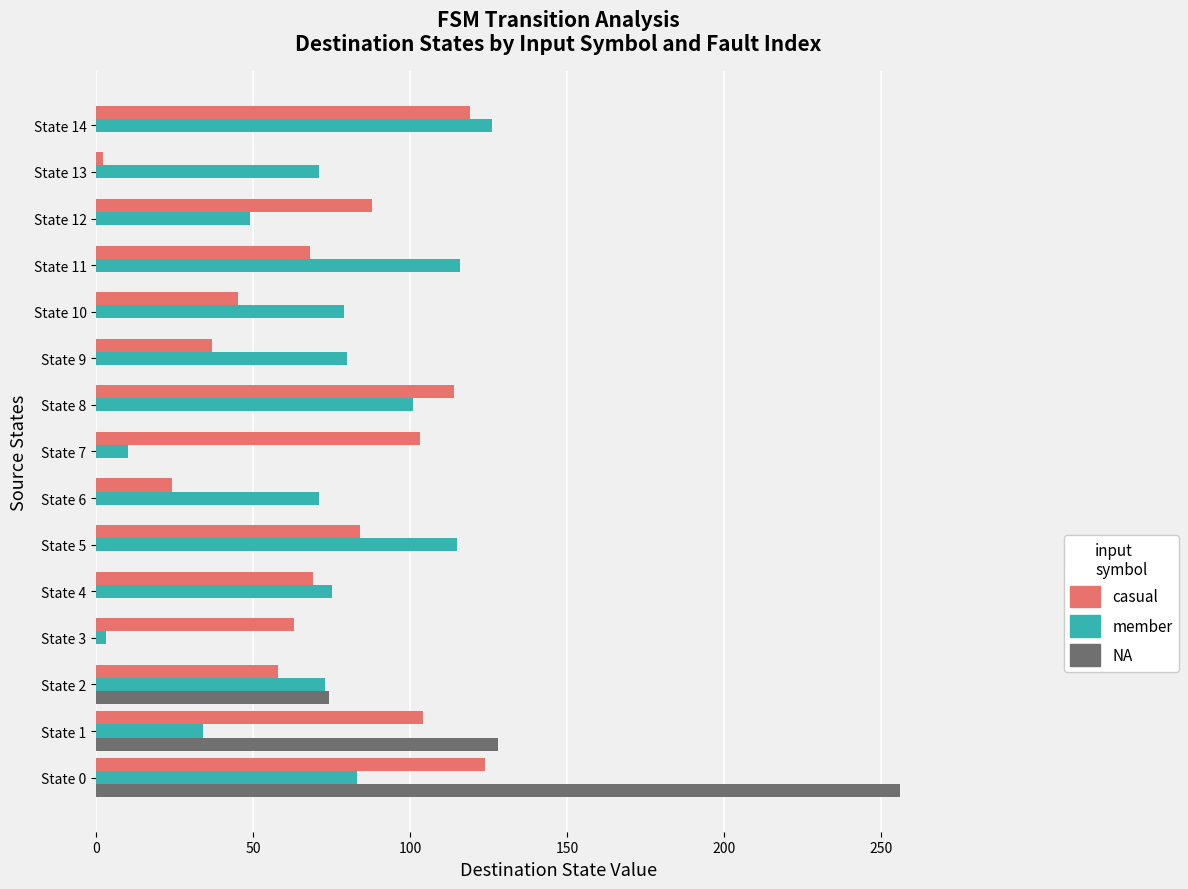

At which category is the sum across all series the highest?

State 0